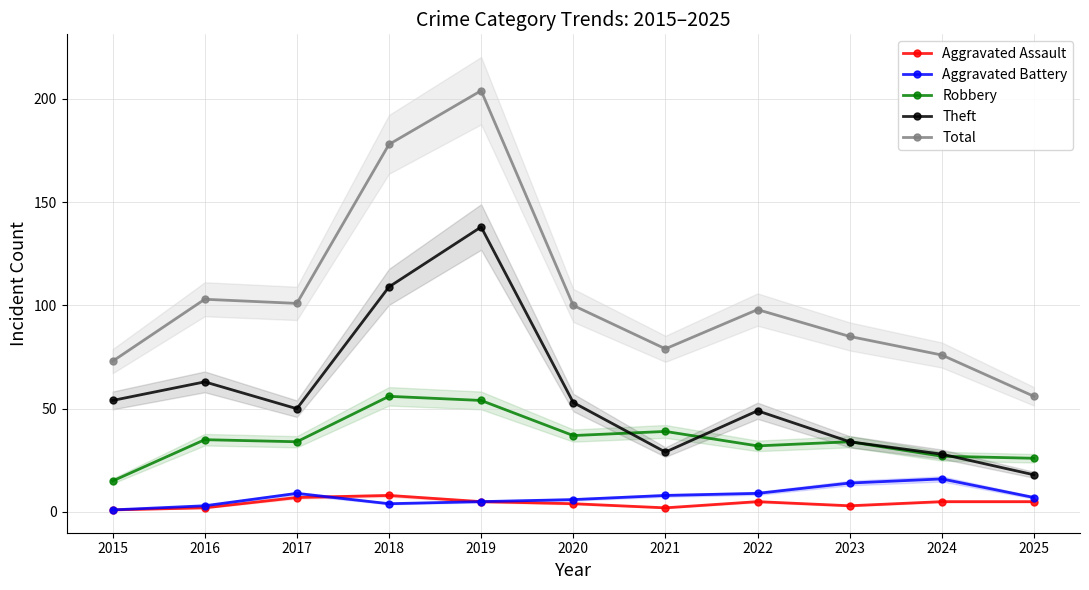

Rank the series at 2017 from lowest to highest value.

Aggravated Assault, Aggravated Battery, Robbery, Theft, Total